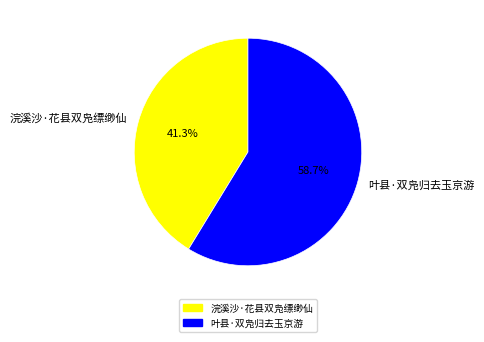

True or false: 浣溪沙·花县双凫缥缈仙 accounts for 41% of the total.

True